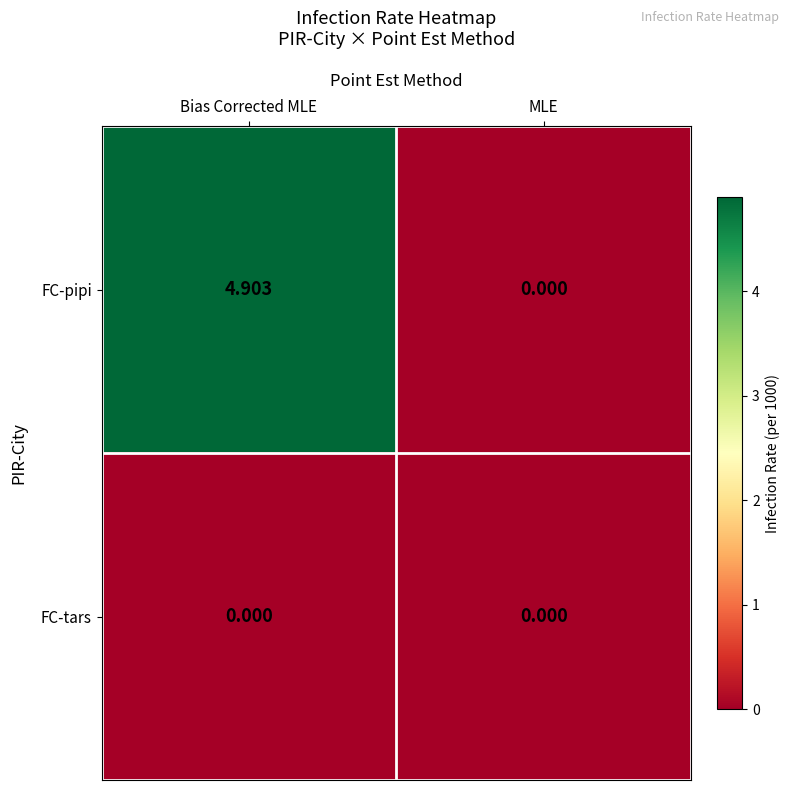

At how many categories does at least one series exceed 2?

1